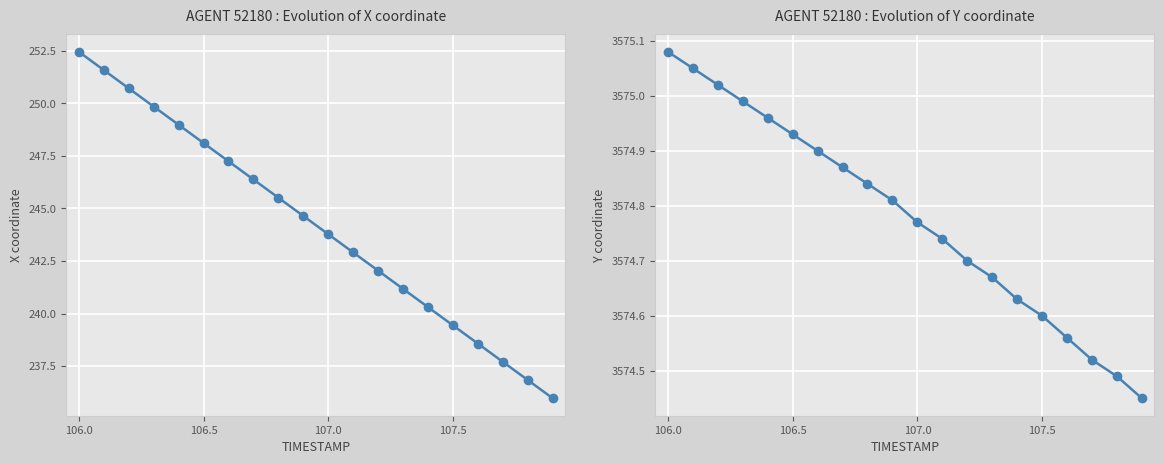

Is it true that Y equals 1282.3 at 19?

False